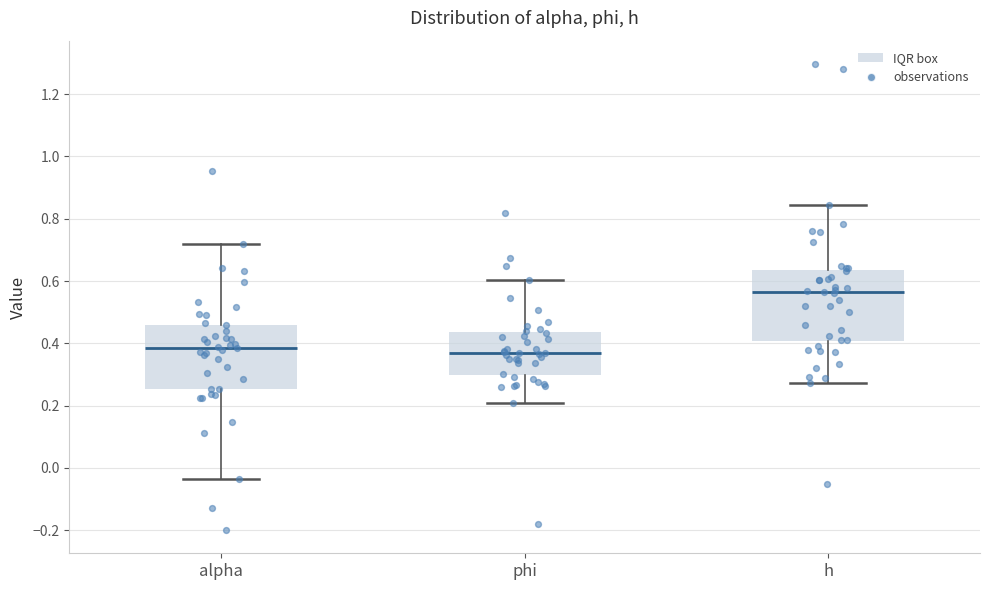

Where does the upper whisker of the box for phi end on the y-axis? The values are not printed on the chart, so give them approximately, as read against the axis.

0.60